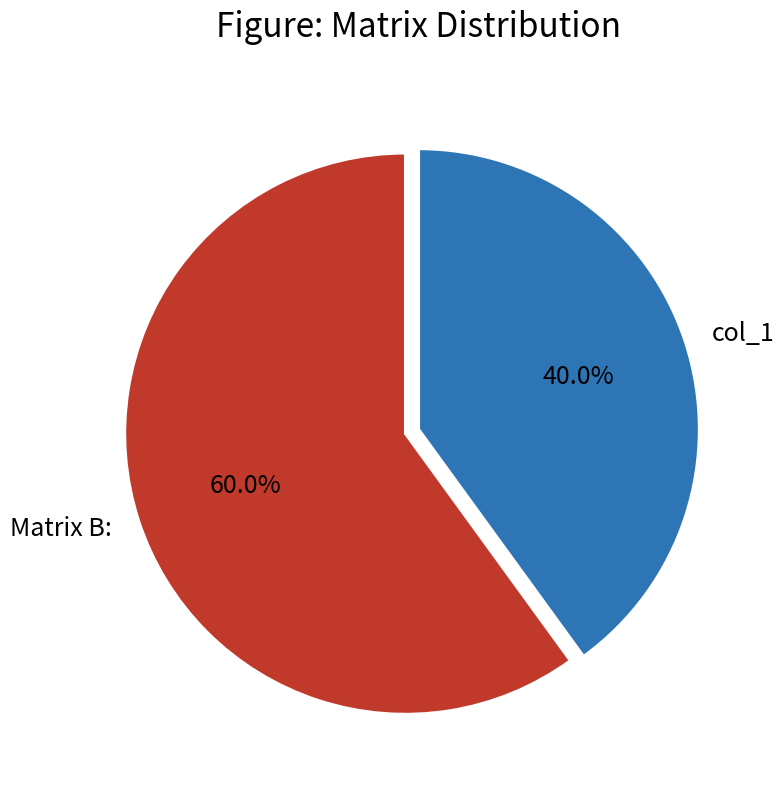

Count the number of slices in the pie.

2